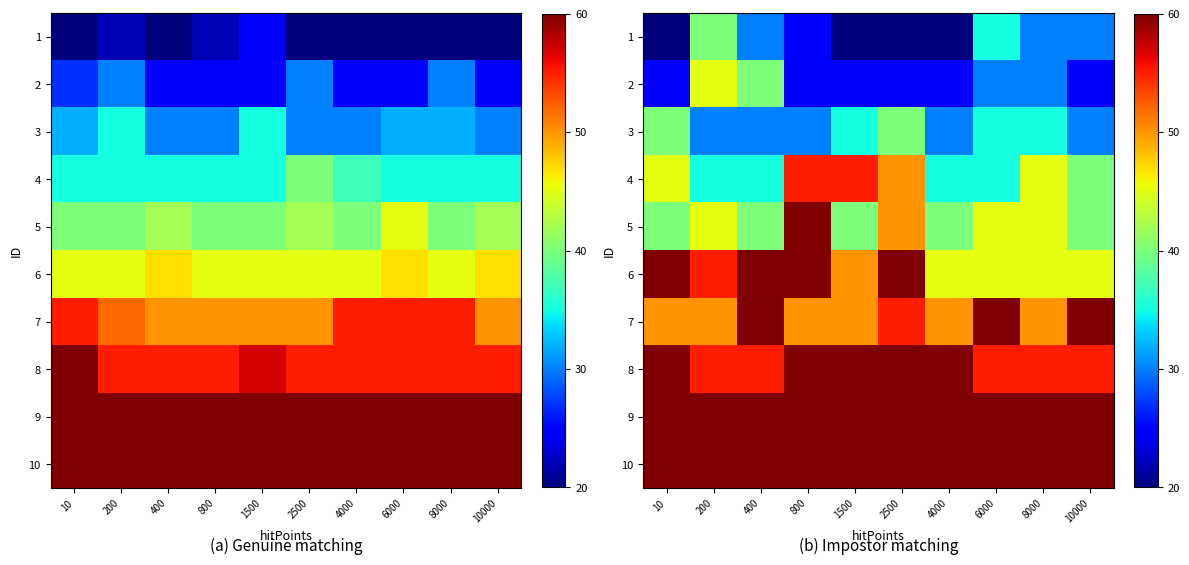

At which label is 7 closest to 60?

400